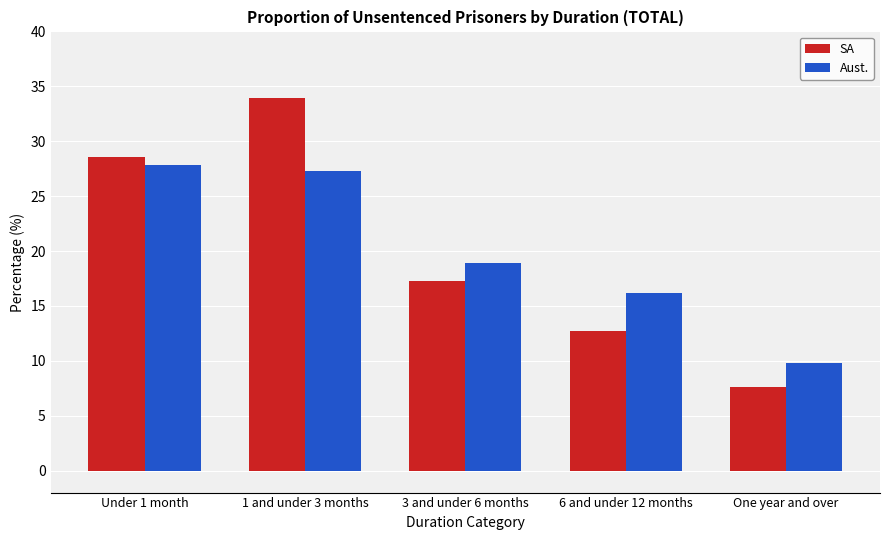

What is the difference between the maximum and minimum values in the Aust. series?

18.0